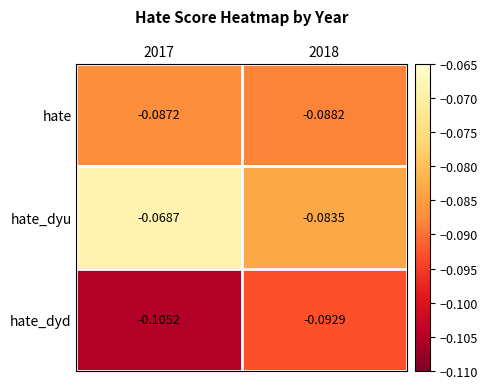

Which series has the largest total across all categories?

hate_dyu